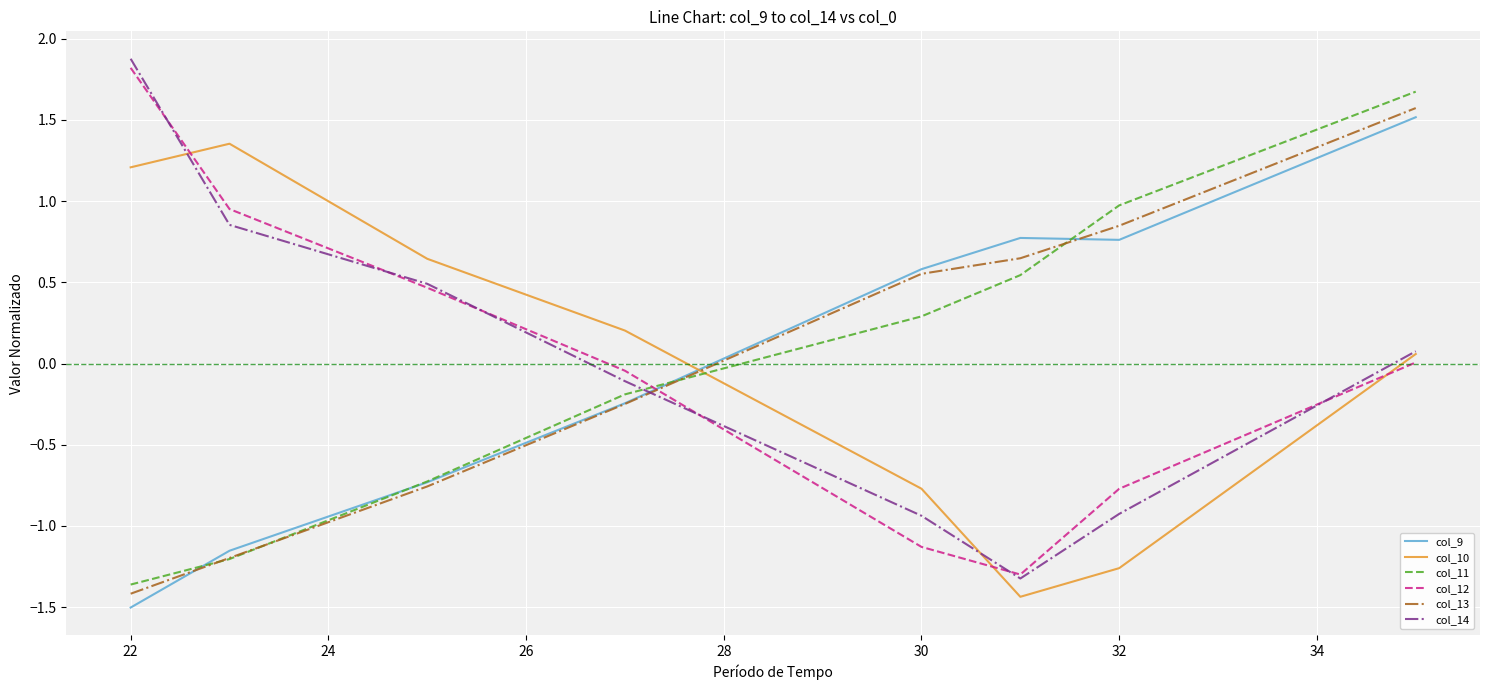

Which series ends up on top after the final intersection of col_13 and col_10?

col_13